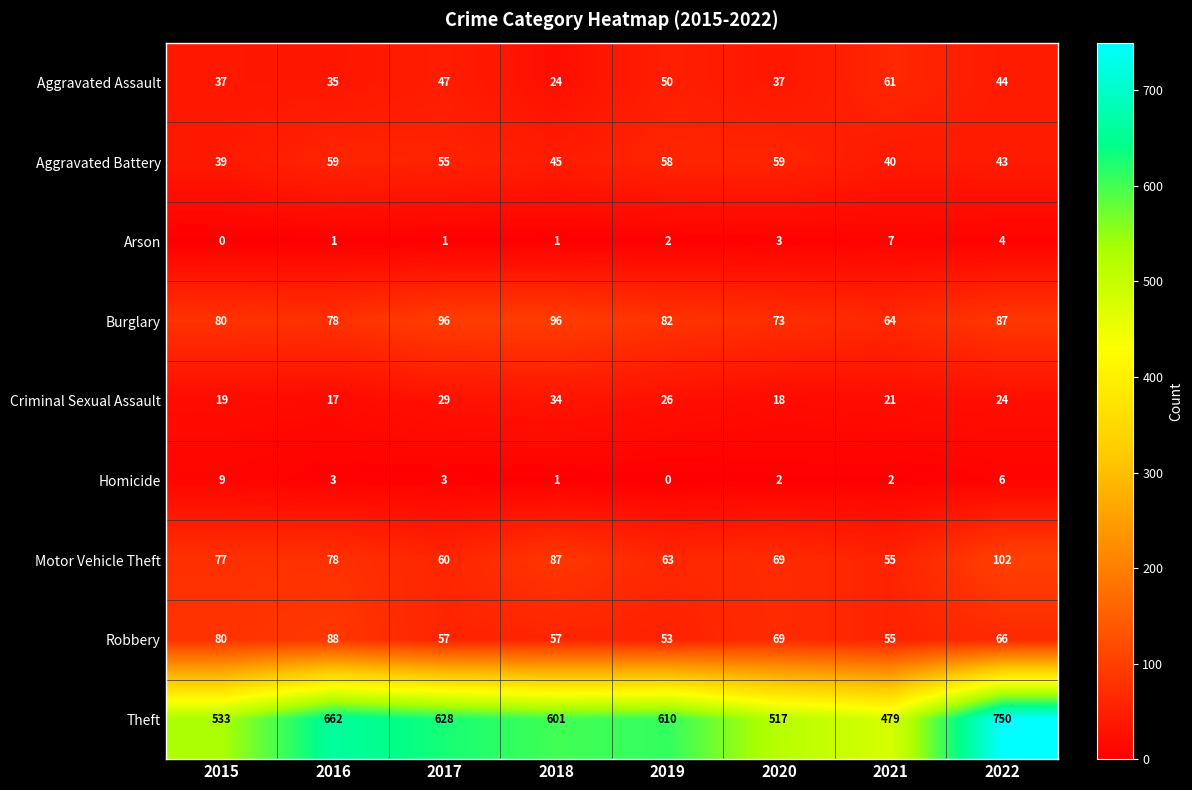

Count the number of data series in this chart.

9